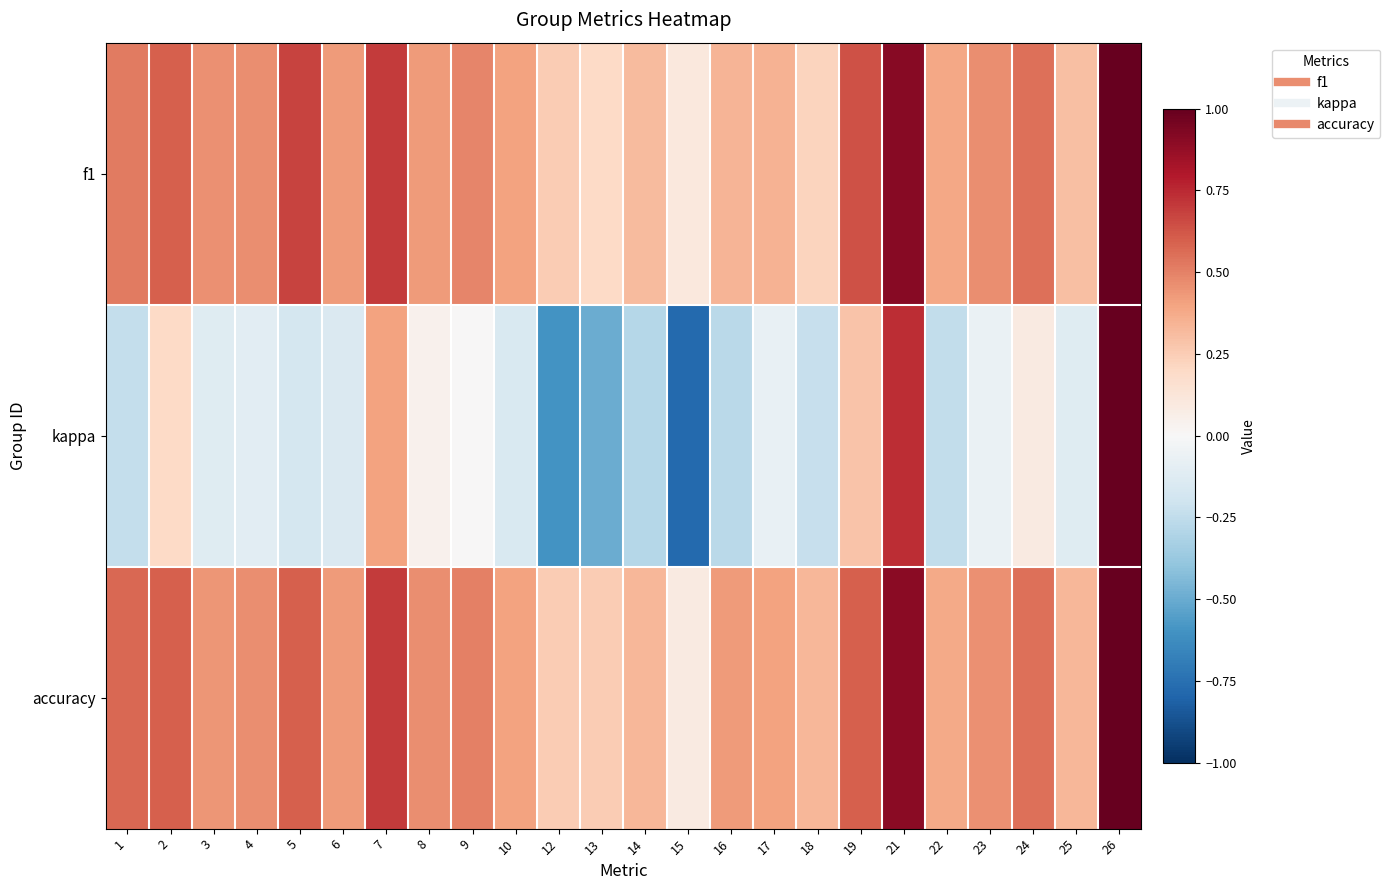

Which series has the widest spread of values?

kappa